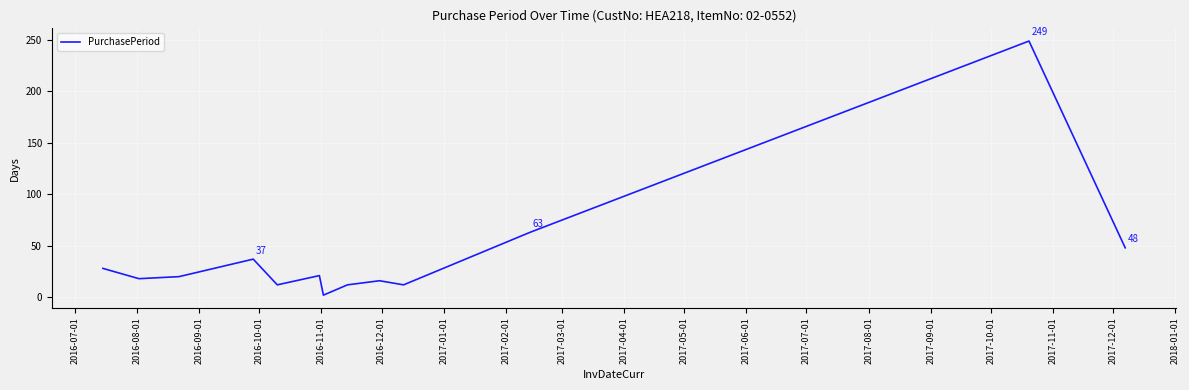

How many interior local valleys (lower than both neighbors) does the data have?

4